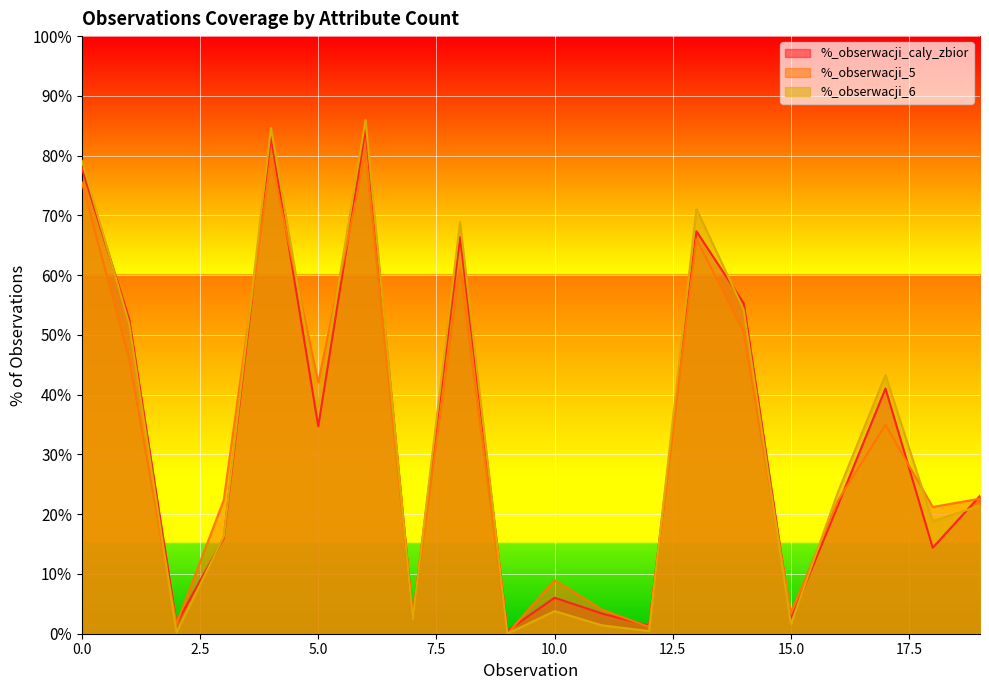

True or false: %_obserwacji_caly_zbior and %_obserwacji_6 cross at least once.

True